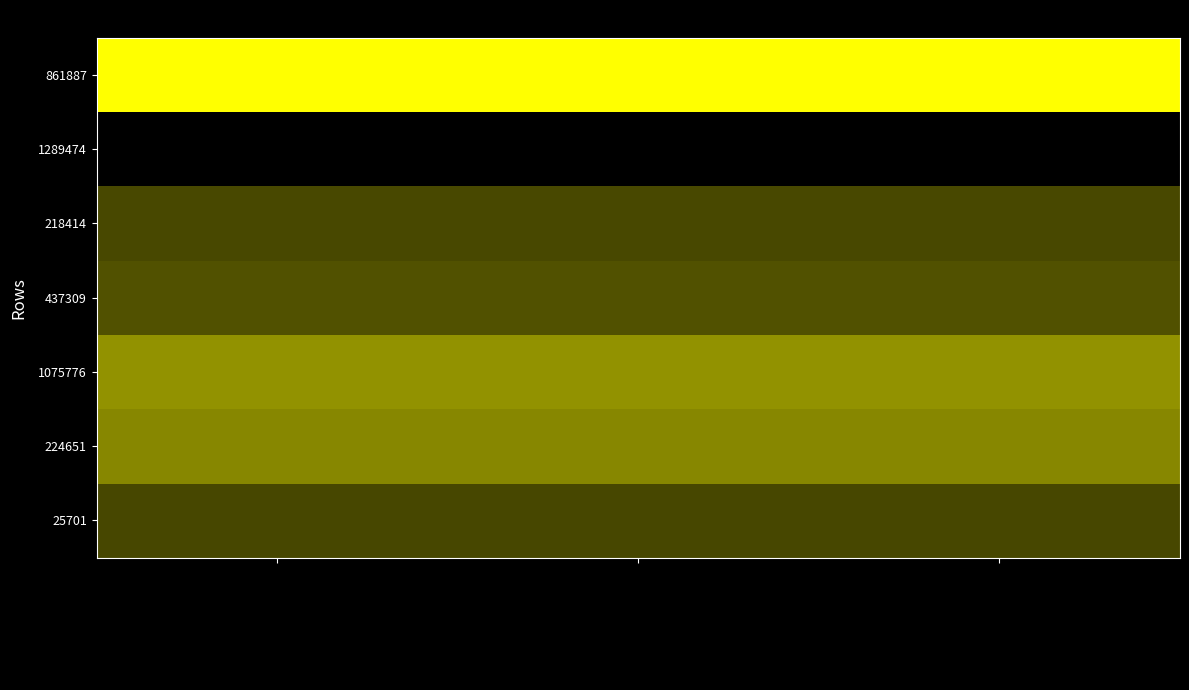

Reading left to right, transcribe all the data shown in this chart.

861887: Internet usage=1.0	Data rate=1.0	optimal GU=1.0
1289474: Internet usage=0.0	Data rate=0.0	optimal GU=0.0
218414: Internet usage=0.3	Data rate=0.3	optimal GU=0.3
437309: Internet usage=0.3	Data rate=0.3	optimal GU=0.3
1075776: Internet usage=0.6	Data rate=0.6	optimal GU=0.6
224651: Internet usage=0.5	Data rate=0.5	optimal GU=0.5
25701: Internet usage=0.3	Data rate=0.3	optimal GU=0.3